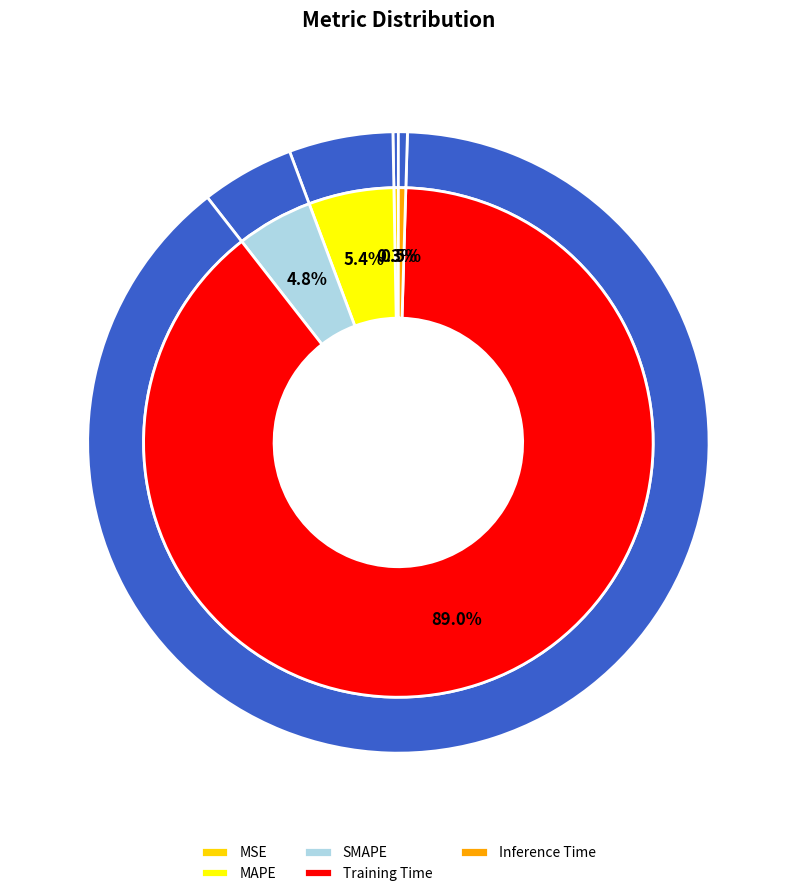

What is the largest slice in the pie chart?

Training Time